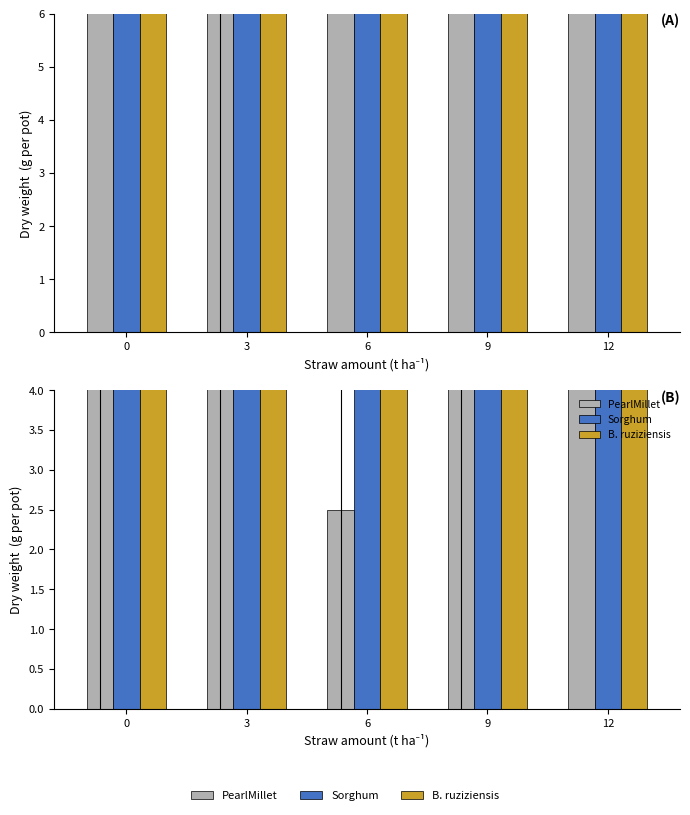

Which series has the largest range (max minus min)?

B. ruziziensis